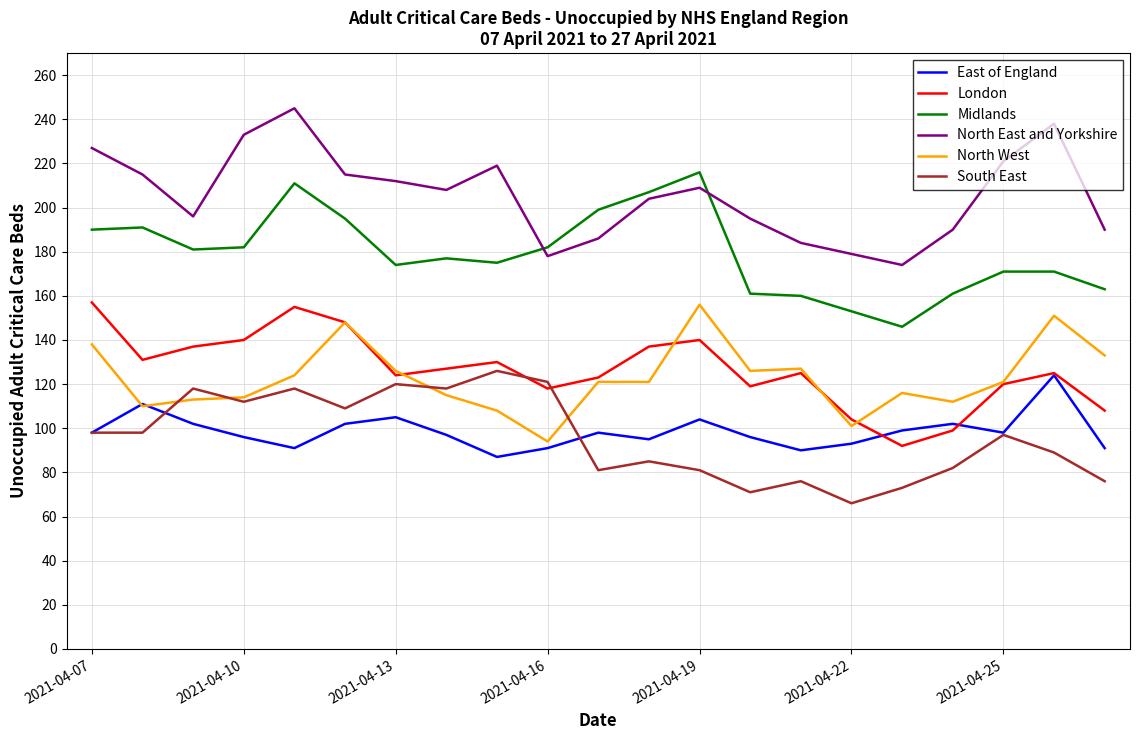

What is the difference between the second highest and minimum values in the South East series?

55